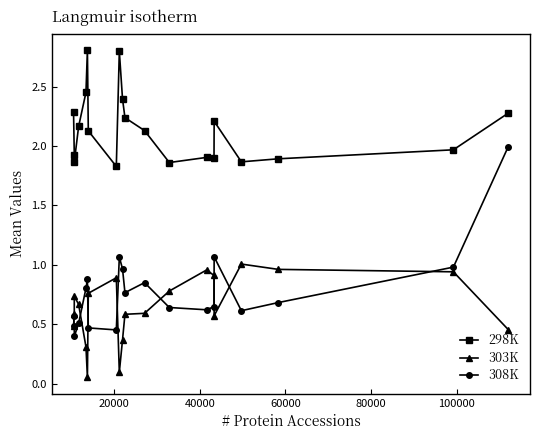

What is the value of the 298K point at the 9th from the left?

2.8